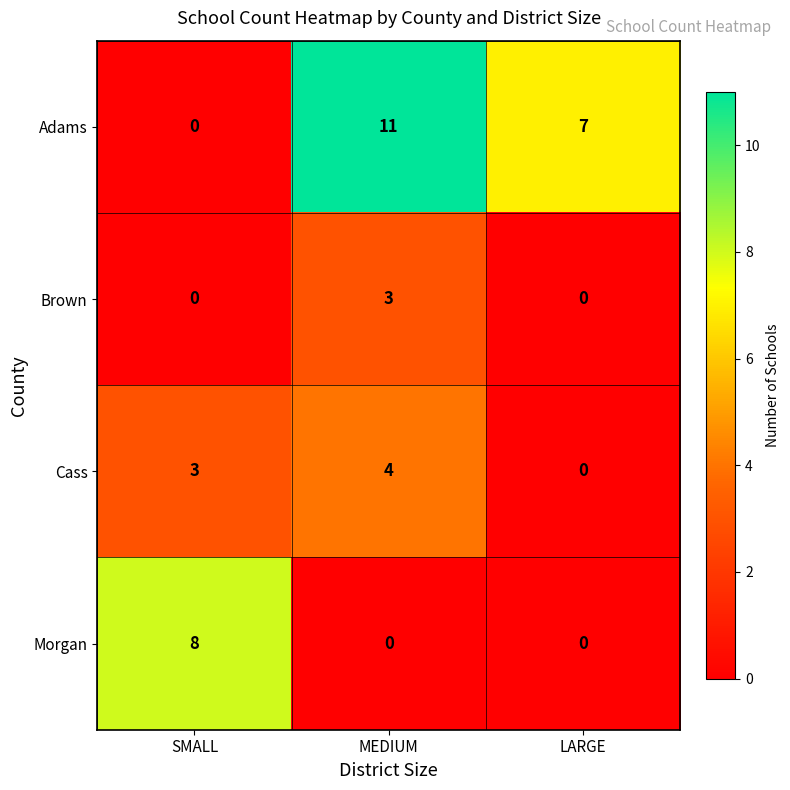

Reading left to right, extract all data points from this chart.

Adams: 0	11	7
Brown: 0	3	0
Cass: 3	4	0
Morgan: 8	0	0